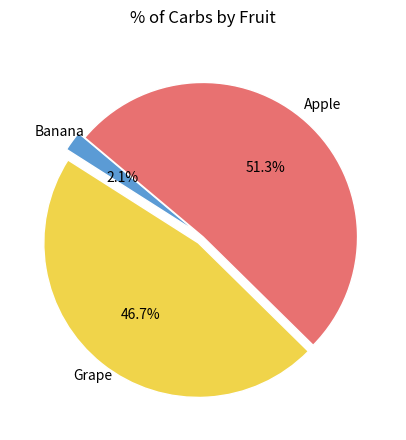

Does any single category account for the majority?

Yes